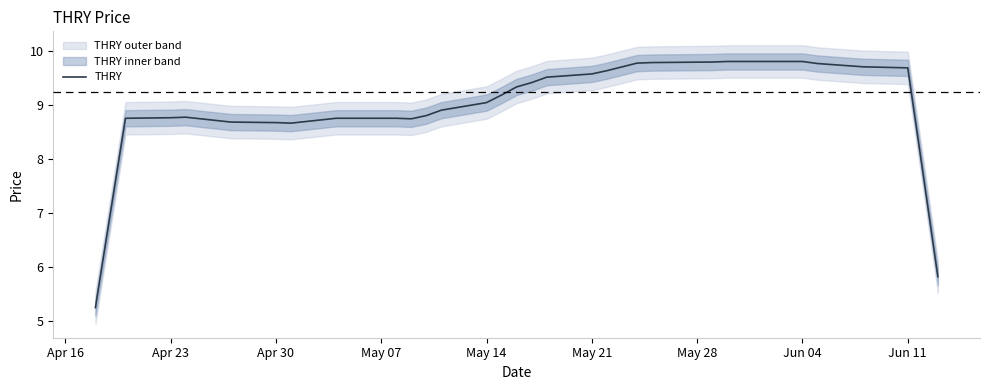

Reading left to right, list all the values displayed in this chart.

5.2	7.0	8.8	8.8	8.8	8.7	8.7	8.7	8.7	8.7	8.7	8.7	8.8	8.8	8.8	8.7	8.8	8.9	9.0	9.2	9.3	9.4	9.5	9.6	9.6	9.7	9.8	9.8	9.8	9.8	9.8	9.8	9.8	9.8	9.7	9.7	9.7	9.7	7.8	5.8